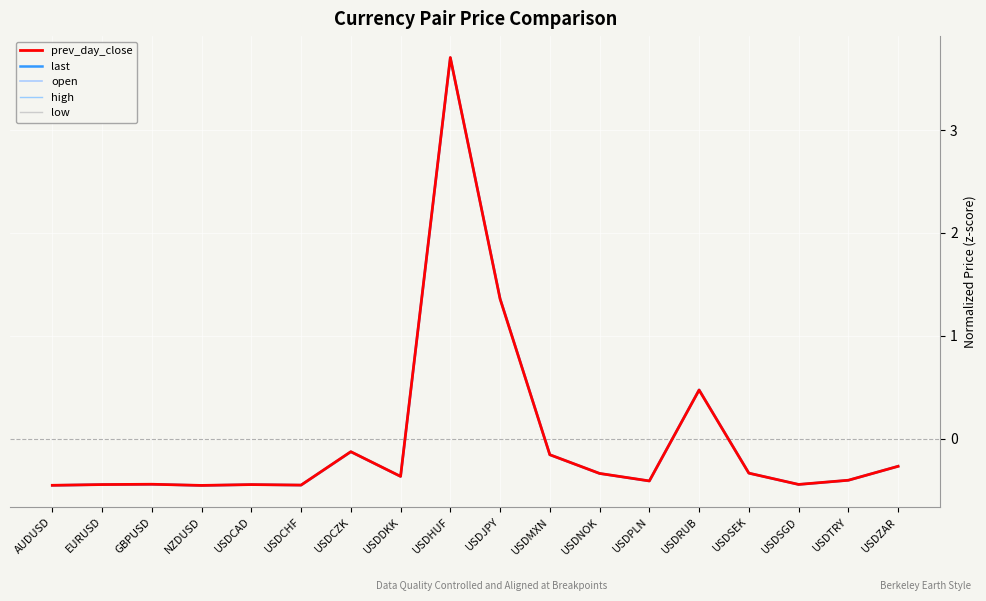

How many lines are shown in the chart?

5